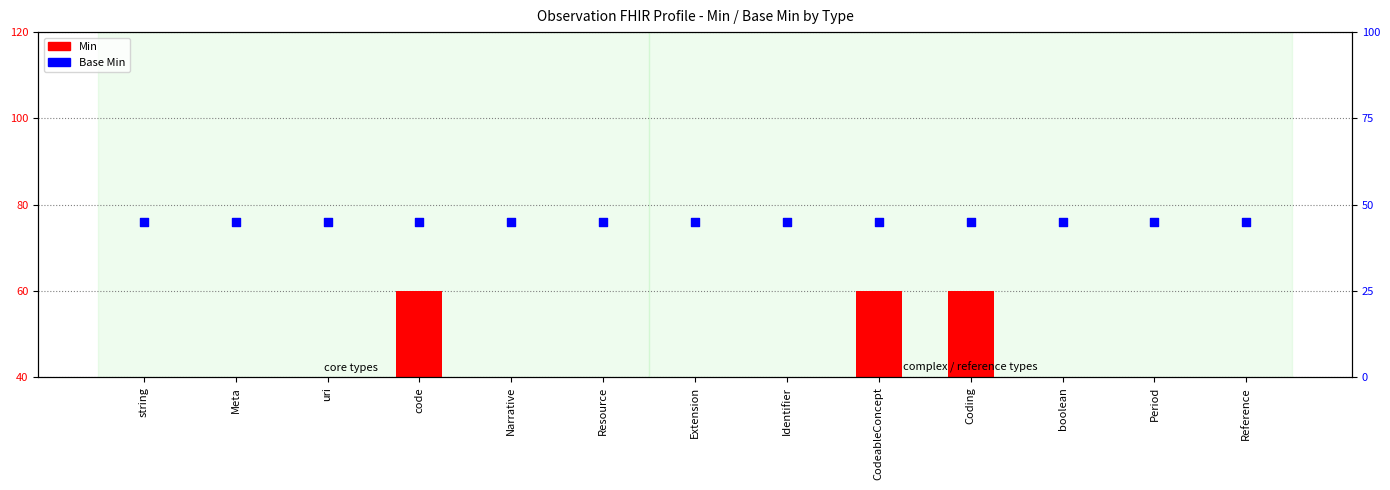

Which series has the widest spread of Y values?

Min